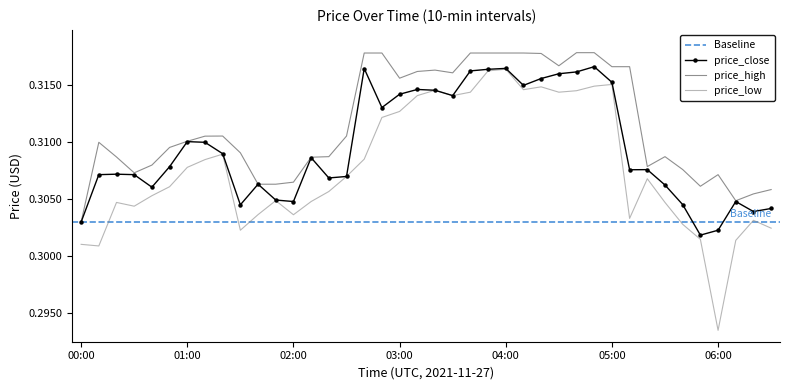

Between 19 and 22, which series saw the biggest shift?

price_close